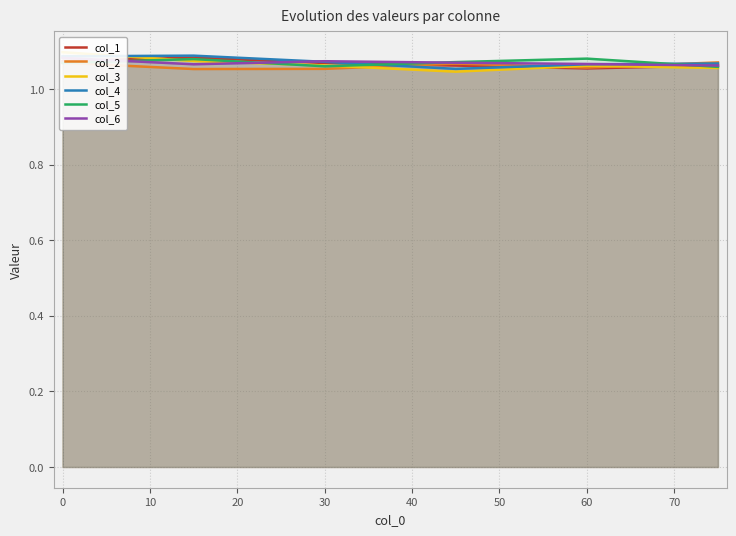

Reading left to right, extract all data points from this chart.

col_1: 1.1	1.1	1.1	1.1	1.1	1.1
col_2: 1.1	1.1	1.1	1.1	1.1	1.1
col_3: 1.1	1.1	1.1	1.0	1.1	1.1
col_4: 1.1	1.1	1.1	1.1	1.1	1.1
col_5: 1.1	1.1	1.1	1.1	1.1	1.1
col_6: 1.1	1.1	1.1	1.1	1.1	1.1